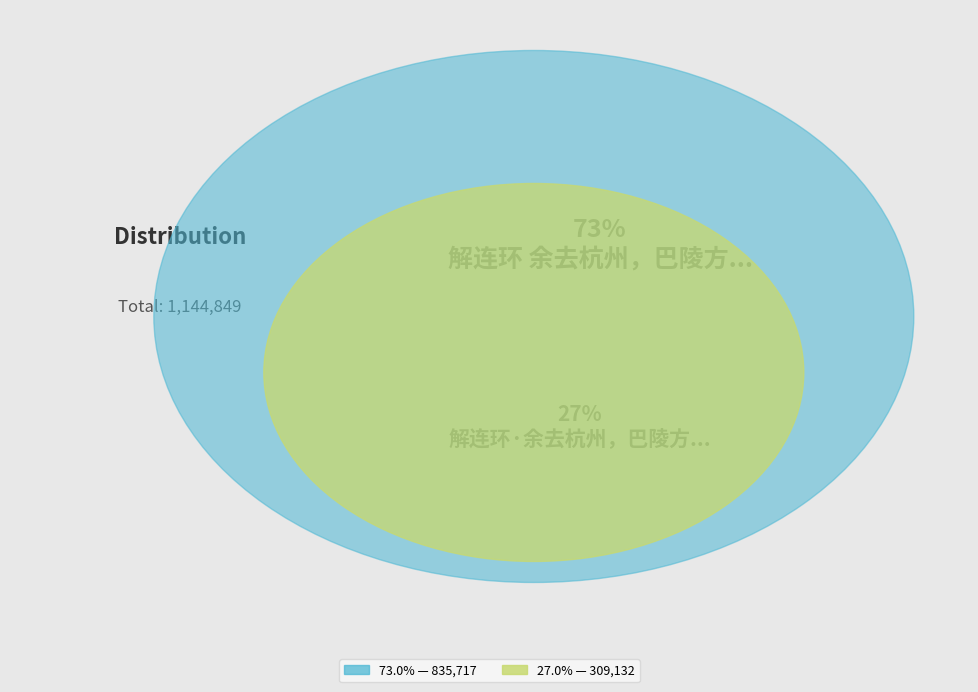

To the nearest percent, what is the difference between the largest and smallest slice percentages?

46%